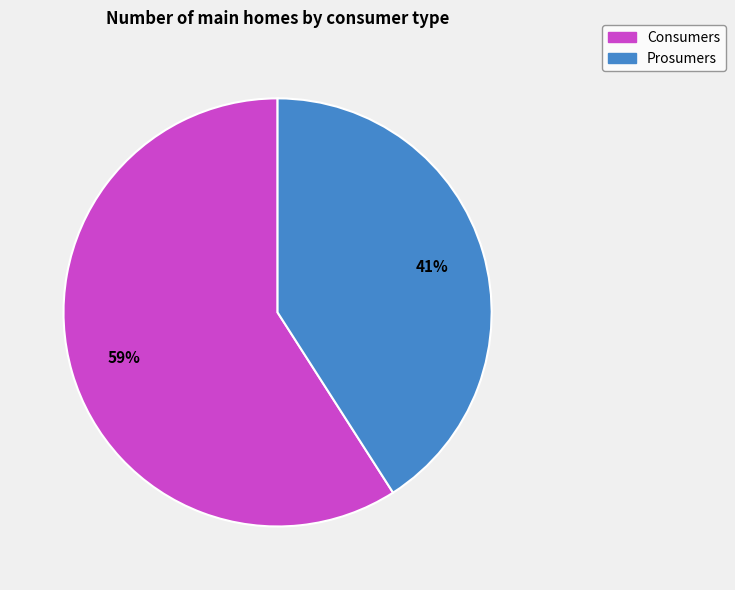

What percentage is the Consumers slice, to the nearest percent?

59%